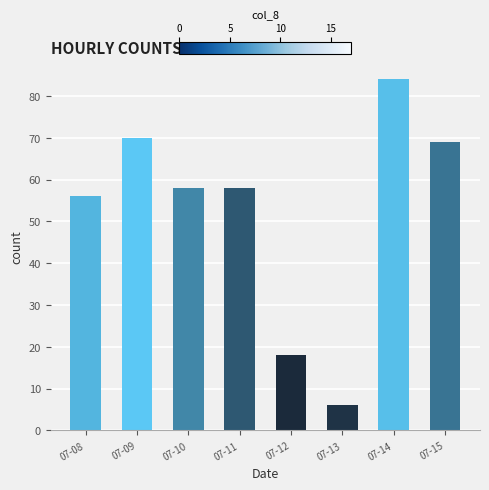

True or false: the data shows 55 at 07-14.

False